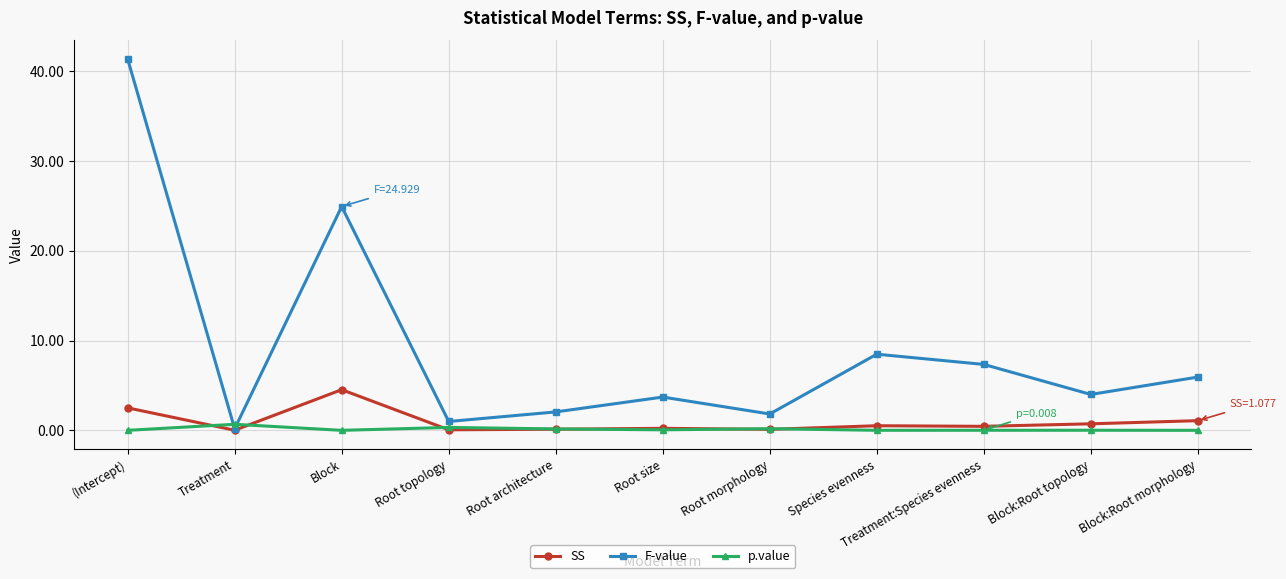

What is the label of the 7th point from the right?

Root architecture